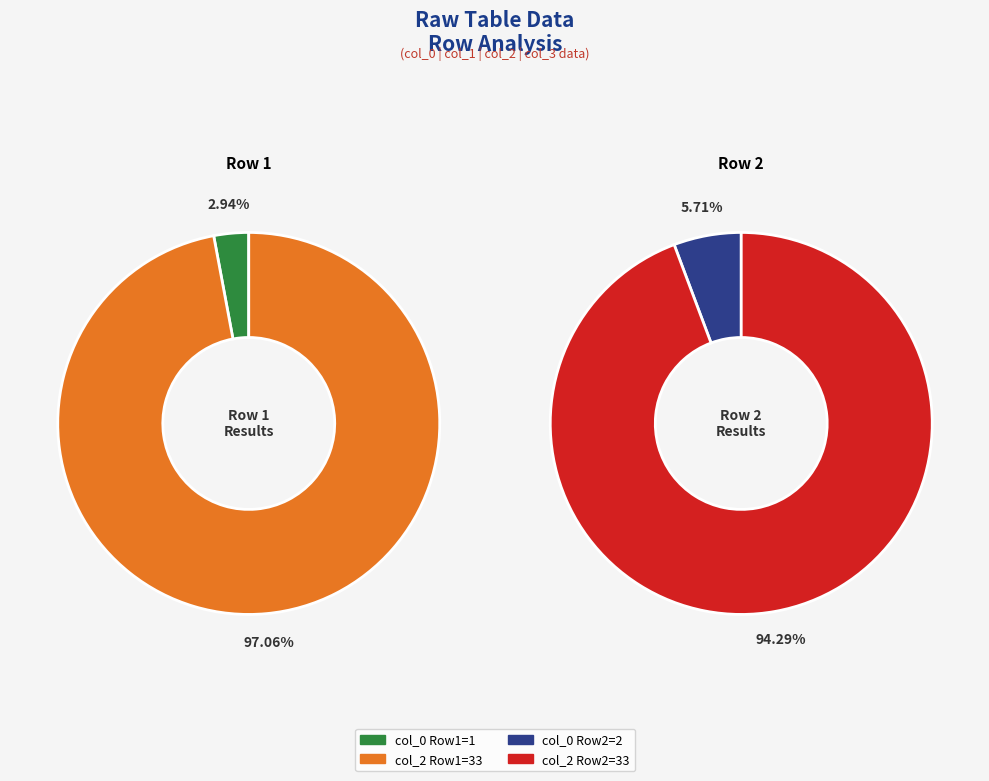

At col_2, list the series in order from smallest to largest.

Row 1, Row 2